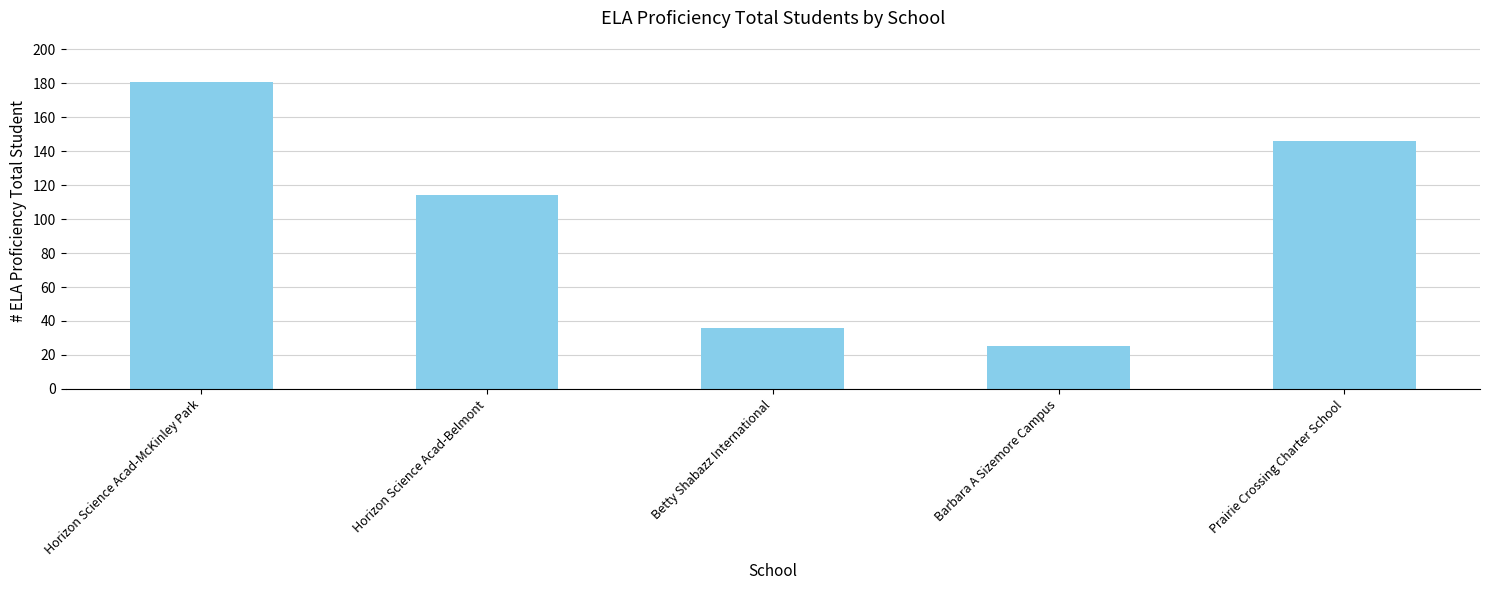

Are the bars horizontal?

No